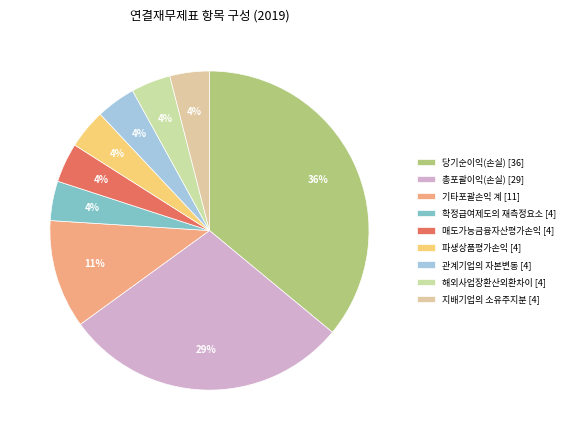

To the nearest percent, what percentage of the pie is 매도가능금융자산평가손익?

4%